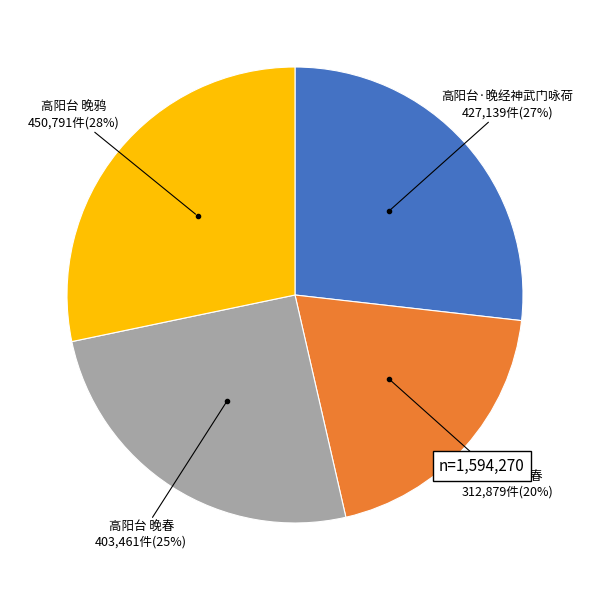

Is there a majority slice in this chart?

No